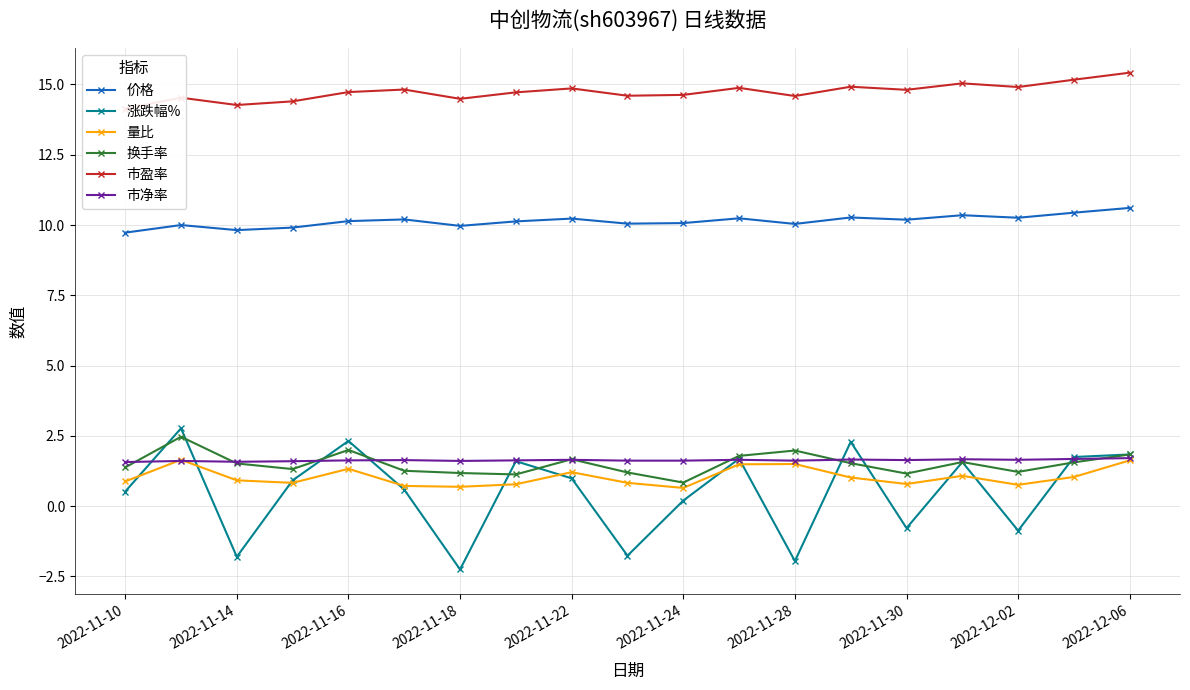

Is it true that 市净率 equals 2.7 at 2022-11-30?

False